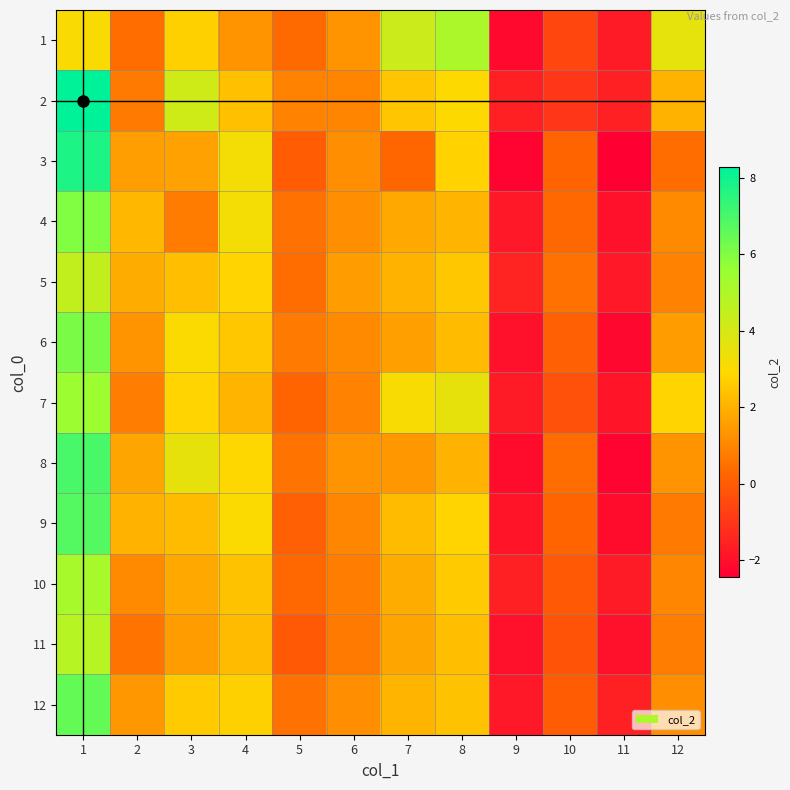

Which category has the lowest value across all series?

11